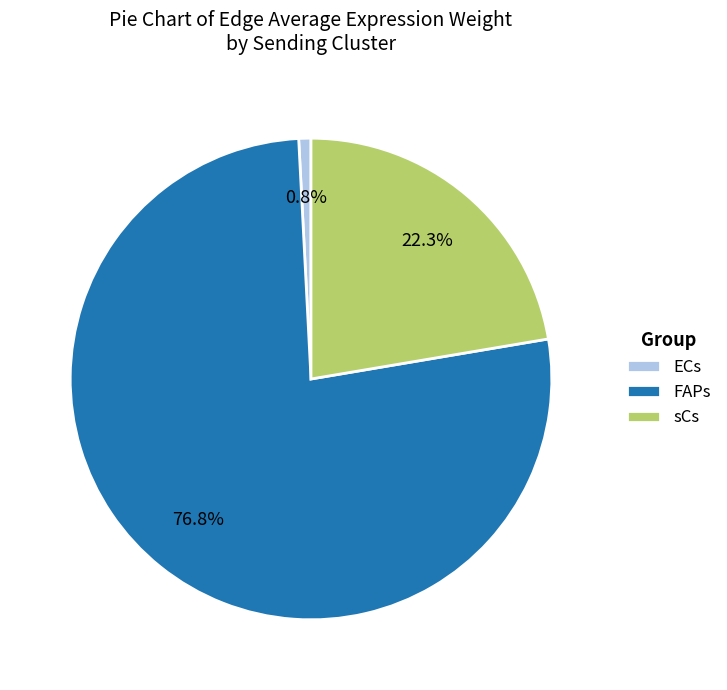

To the nearest percent, what is the difference between the FAPs and sCs slice percentages?

55%